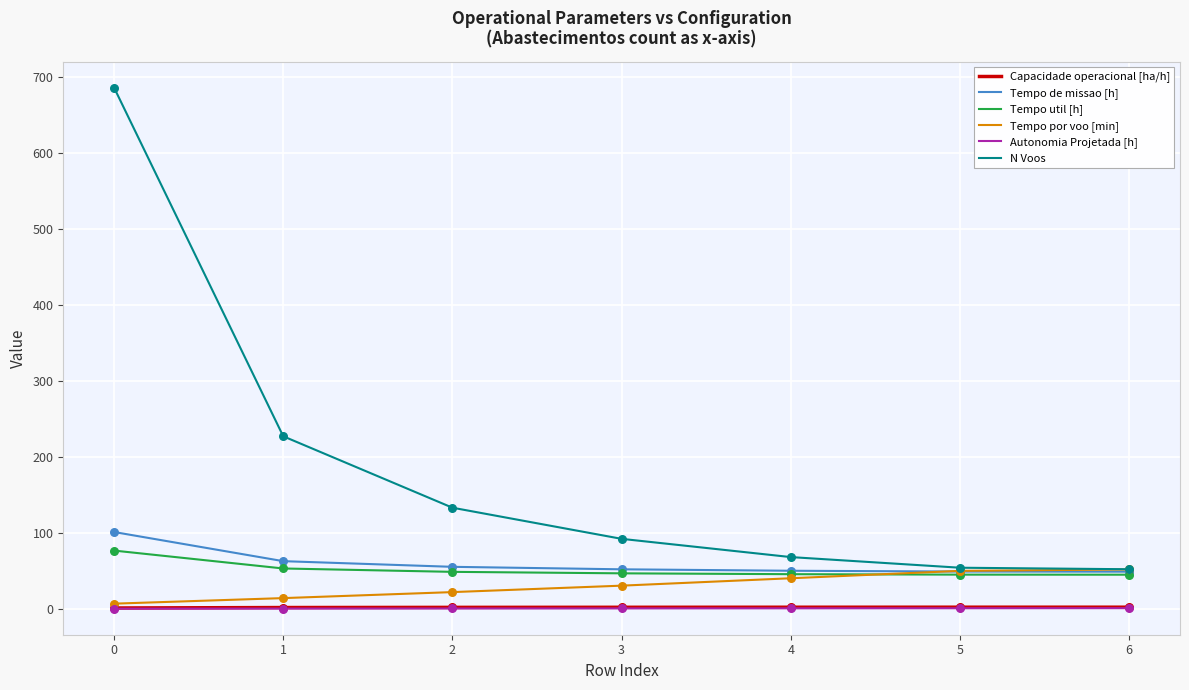

What are all the series names shown in the legend?

Capacidade operacional [ha/h], Tempo de missao [h], Tempo util [h], Tempo por voo [min], Autonomia Projetada [h], N Voos